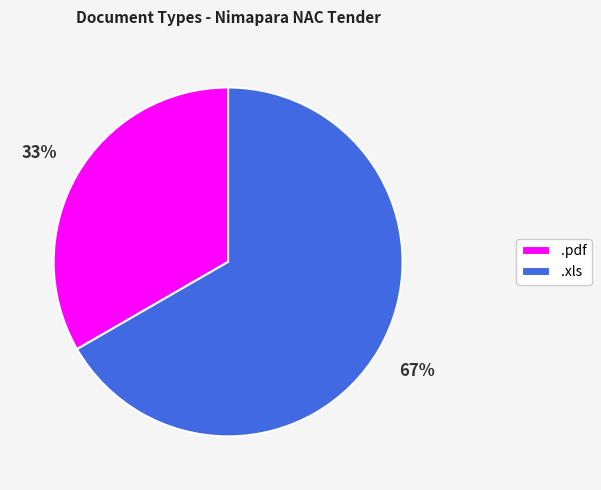

To the nearest percent, what percentage of the pie is .xls?

67%